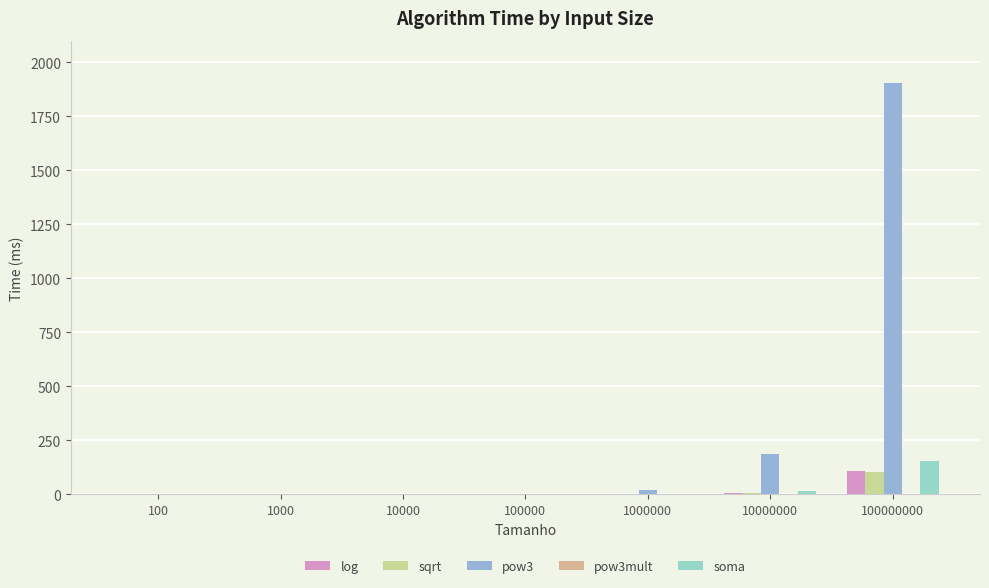

Does the chart contain stacked bars?

No